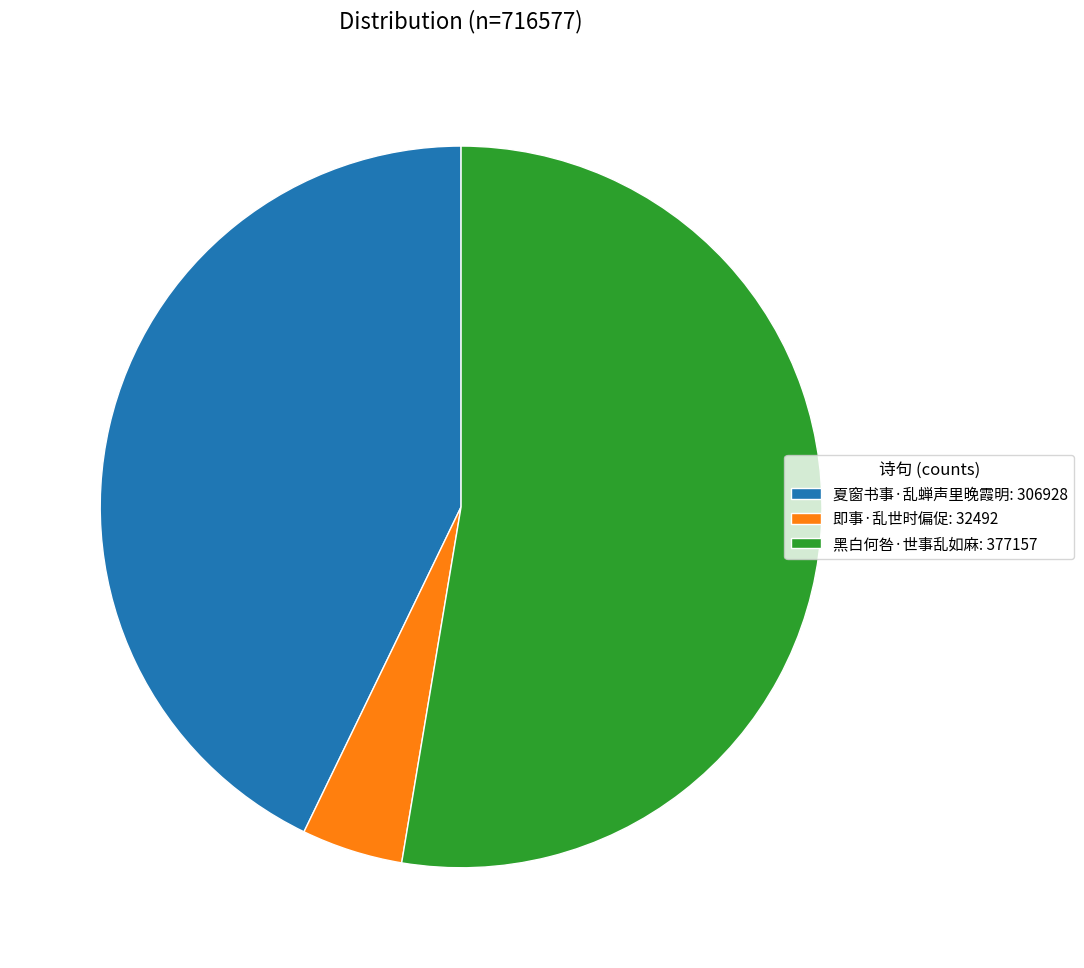

Between 黑白何咎·世事乱如麻 and 即事·乱世时偏促, which is larger?

黑白何咎·世事乱如麻